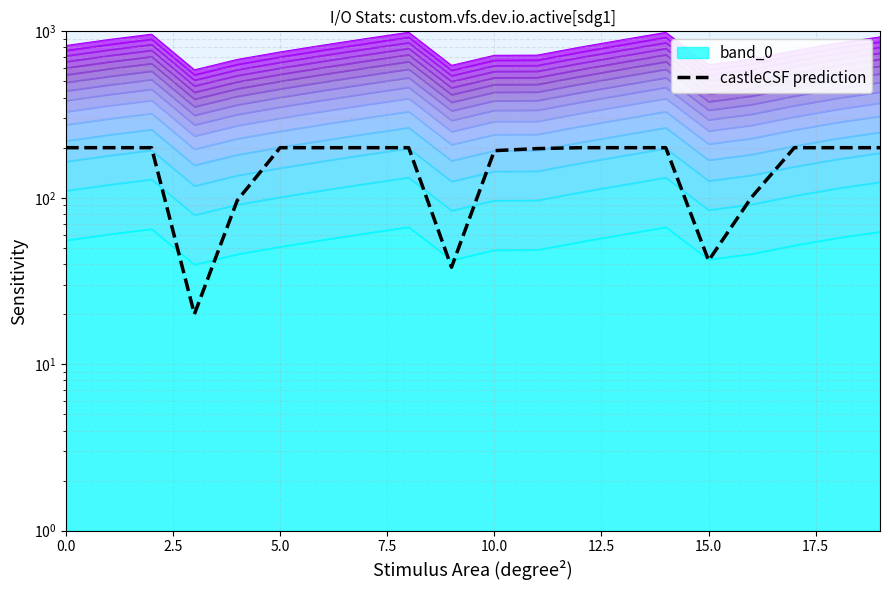

What position from the left is 5.0?

6